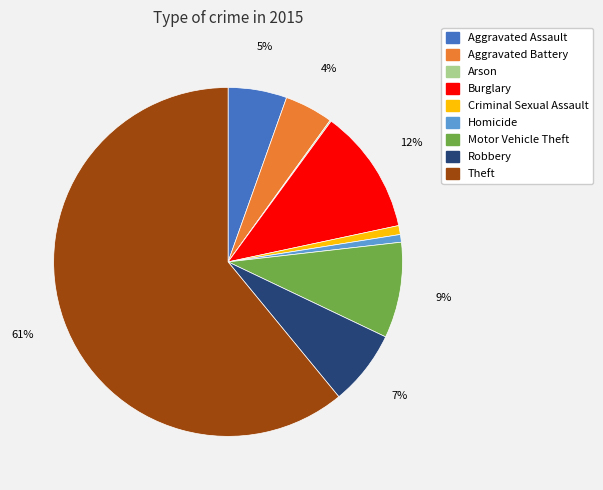

To the nearest percent, what is the difference between the largest and smallest slice percentages?

61%